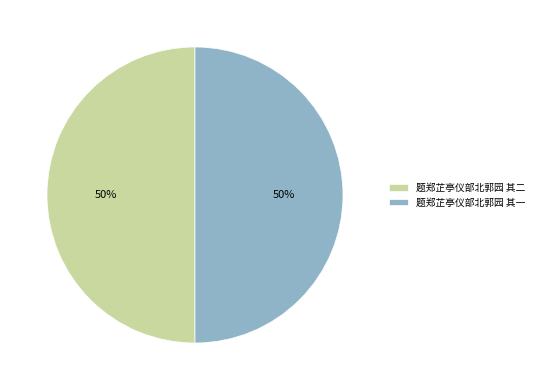

Approximately how many times larger is the value at 题郑芷亭仪部北郭园 其一 compared to 题郑芷亭仪部北郭园 其二?

1.0